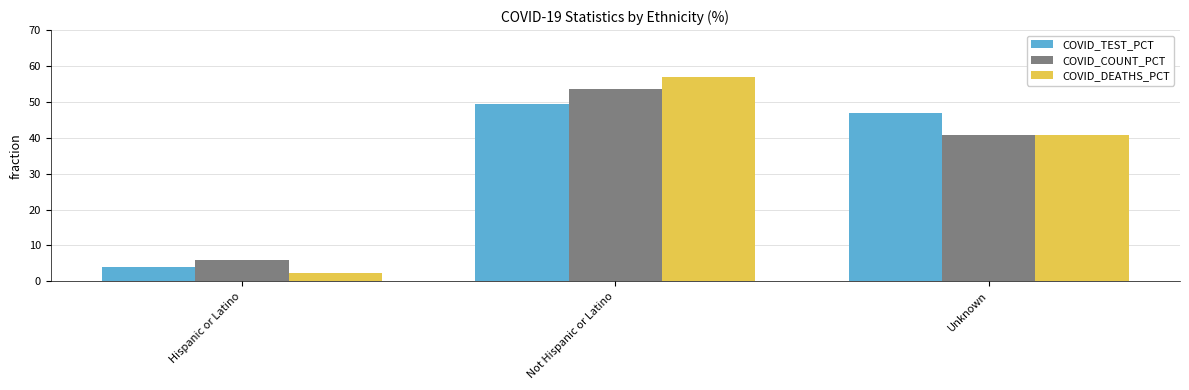

What is the sum of all COVID_TEST_PCT values?

100.0